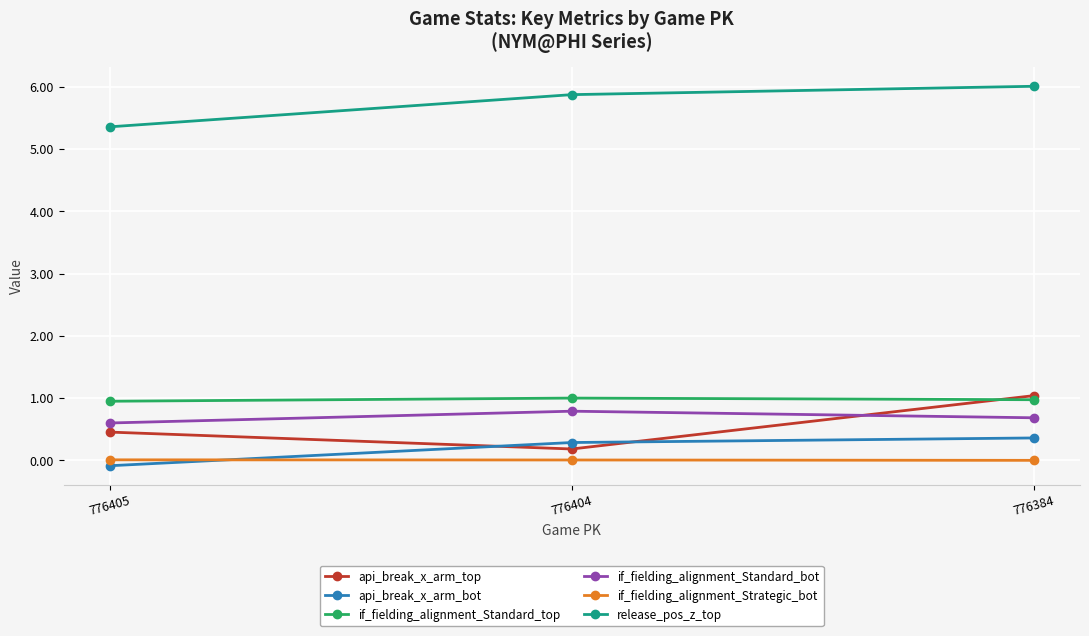

What is the maximum value for api_break_x_arm_bot?

0.4